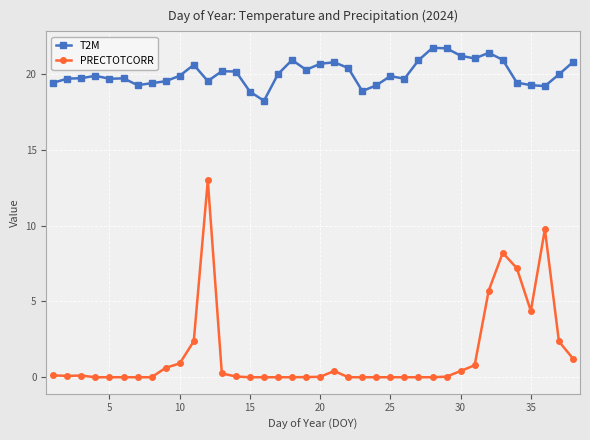

True or false: T2M and PRECTOTCORR intersect in this chart.

False